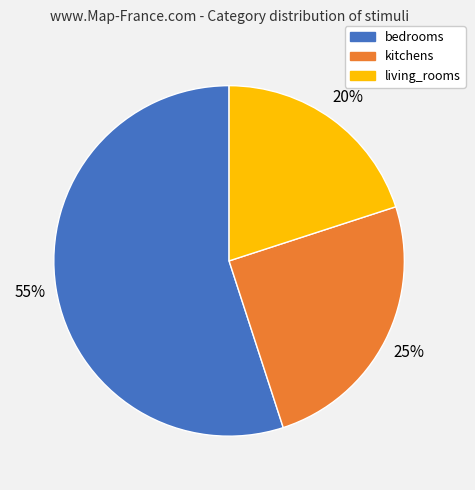

Which category has the smallest portion of the pie?

living_rooms